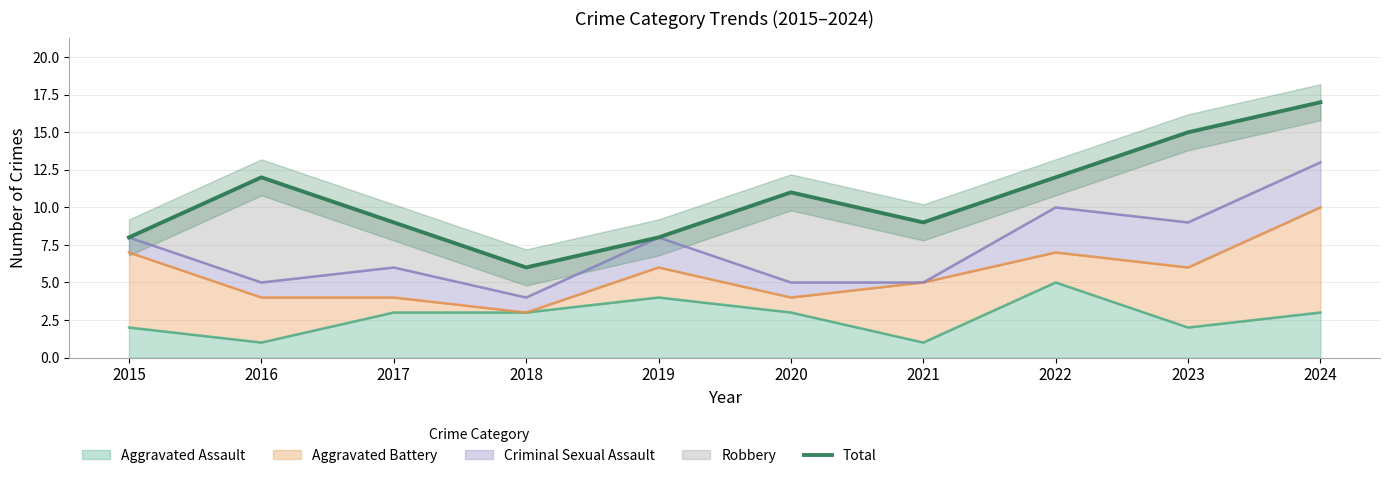

How many data points are above 11?

4